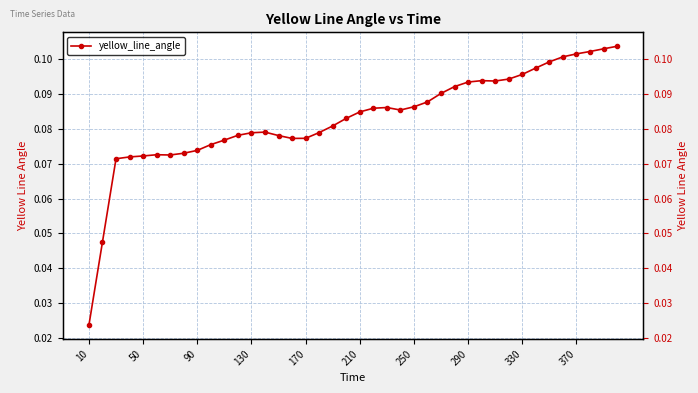

What is the difference between the maximum and minimum values?

0.1